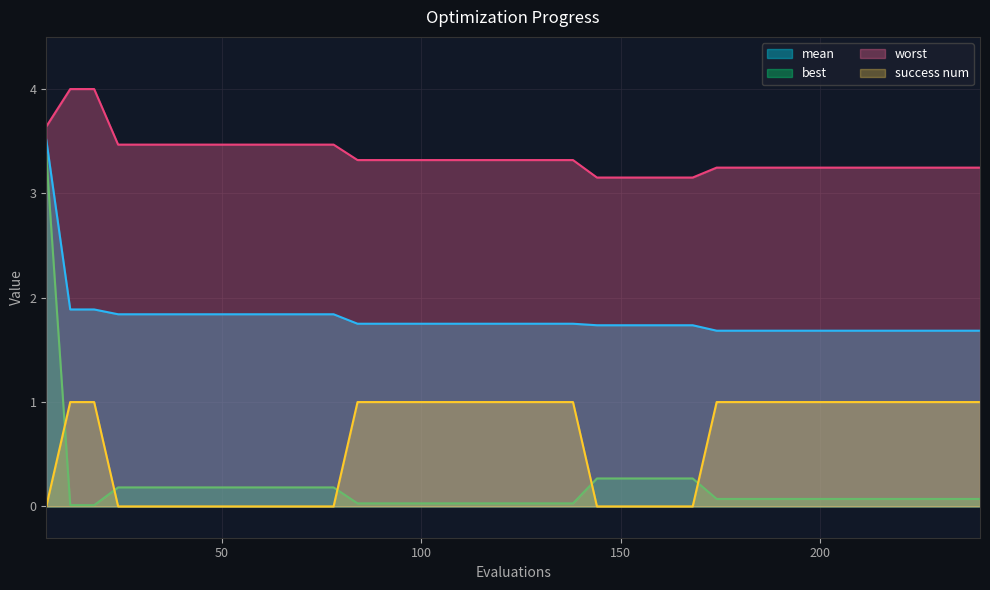

True or false: worst and mean intersect in this chart.

False